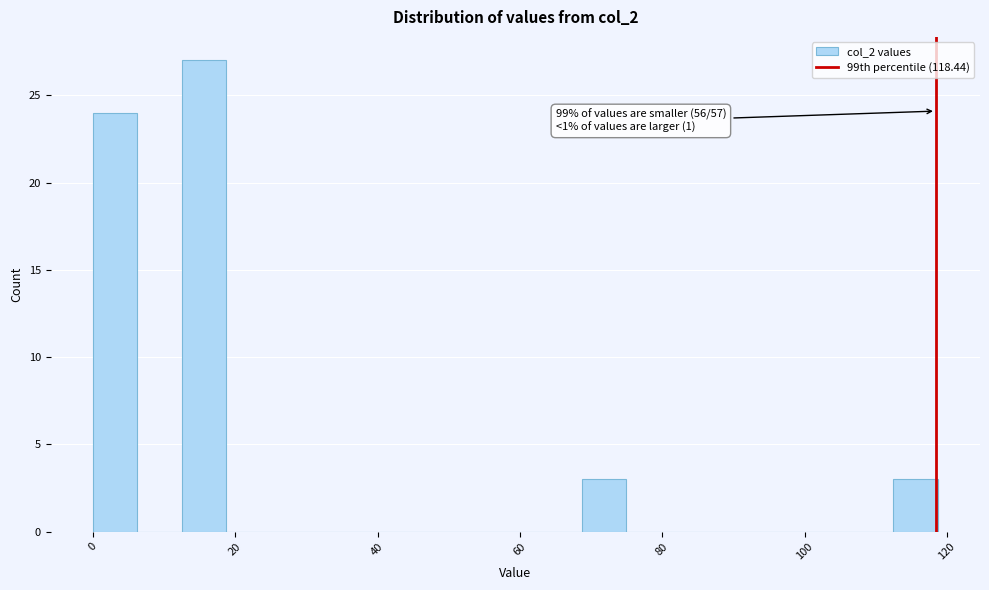

Around what value on the x-axis is the tallest bar? Give the approximate position of its centre, as read against the axis.

16